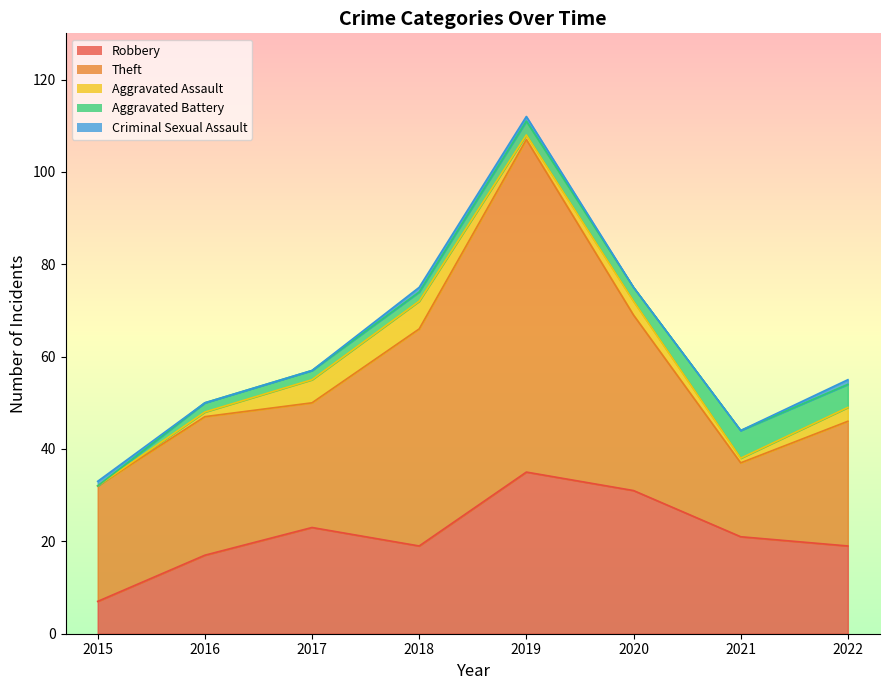

Reading left to right, transcribe all the data shown in this chart.

Robbery: 2015=7	2016=17	2017=23	2018=19	2019=35	2020=31	2021=21	2022=19
Theft: 2015=25	2016=30	2017=27	2018=47	2019=72	2020=38	2021=16	2022=27
Aggravated Assault: 2015=0	2016=1	2017=5	2018=6	2019=1	2020=3	2021=1	2022=3
Aggravated Battery: 2015=0	2016=2	2017=2	2018=2	2019=3	2020=3	2021=6	2022=5
Criminal Sexual Assault: 2015=1	2016=0	2017=0	2018=1	2019=1	2020=0	2021=0	2022=1